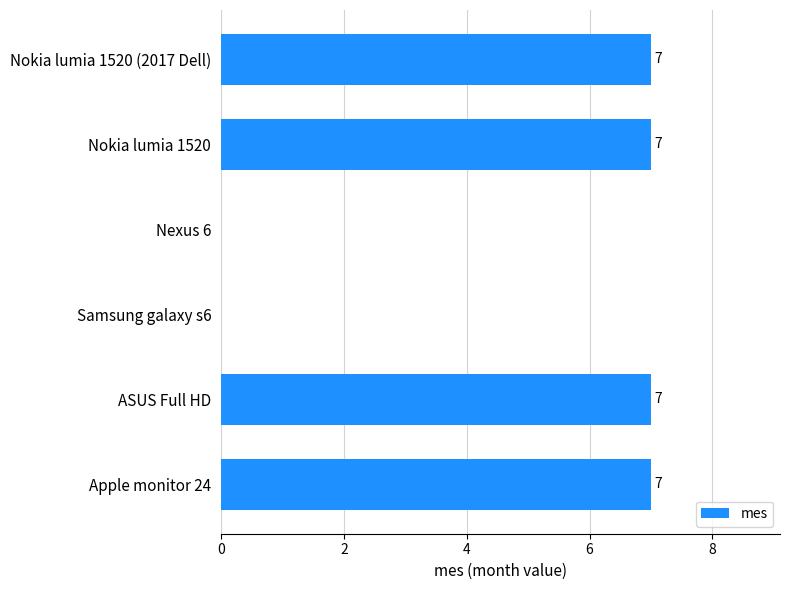

How many series are shown in this chart?

1